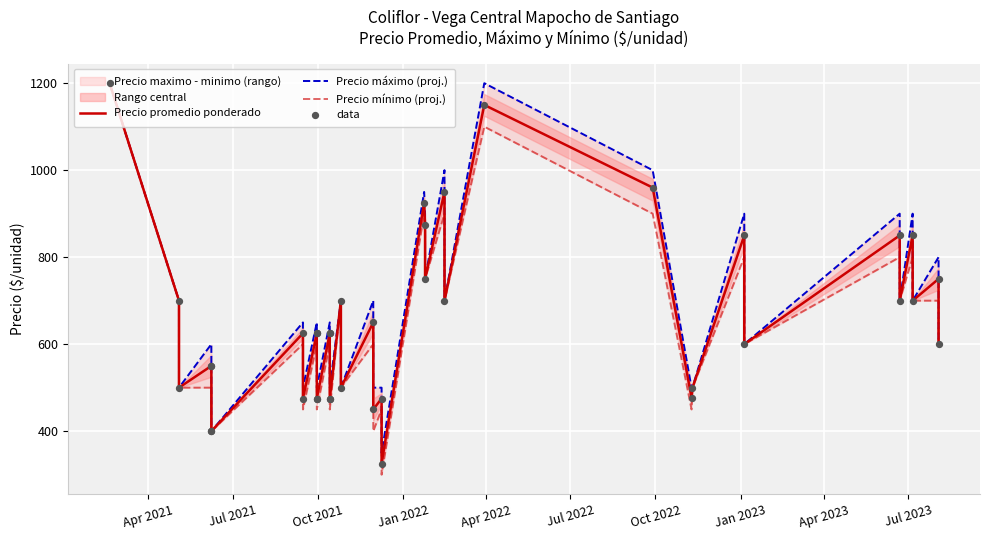

Which series has the widest spread of Y values?

Precio mínimo (proj.)